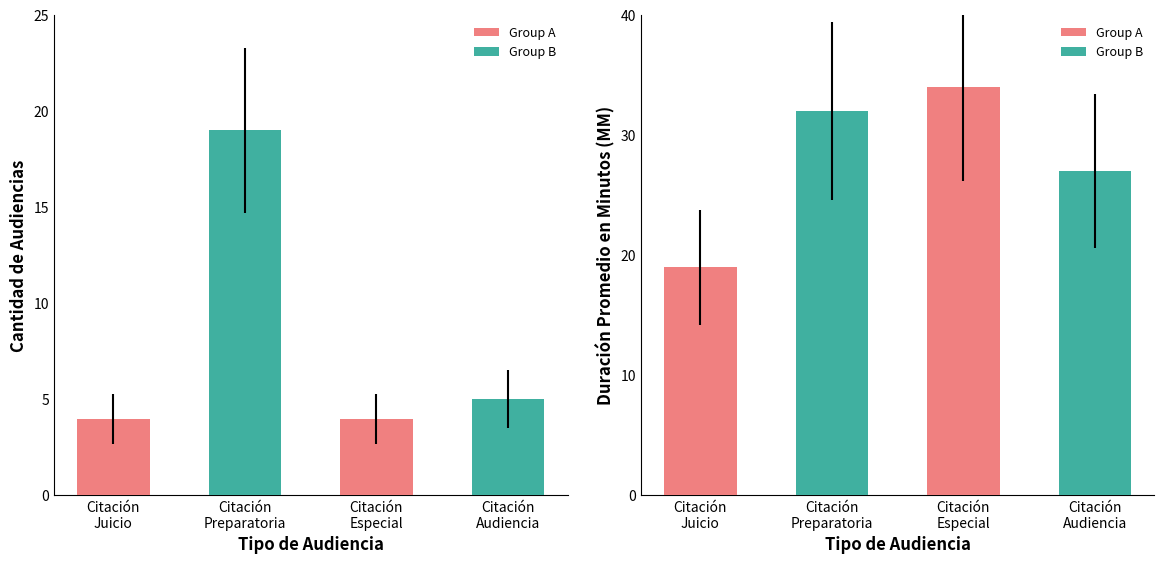

At which label is Duración Promedio en Minutos (MM) closest to 26?

Citación
Audiencia